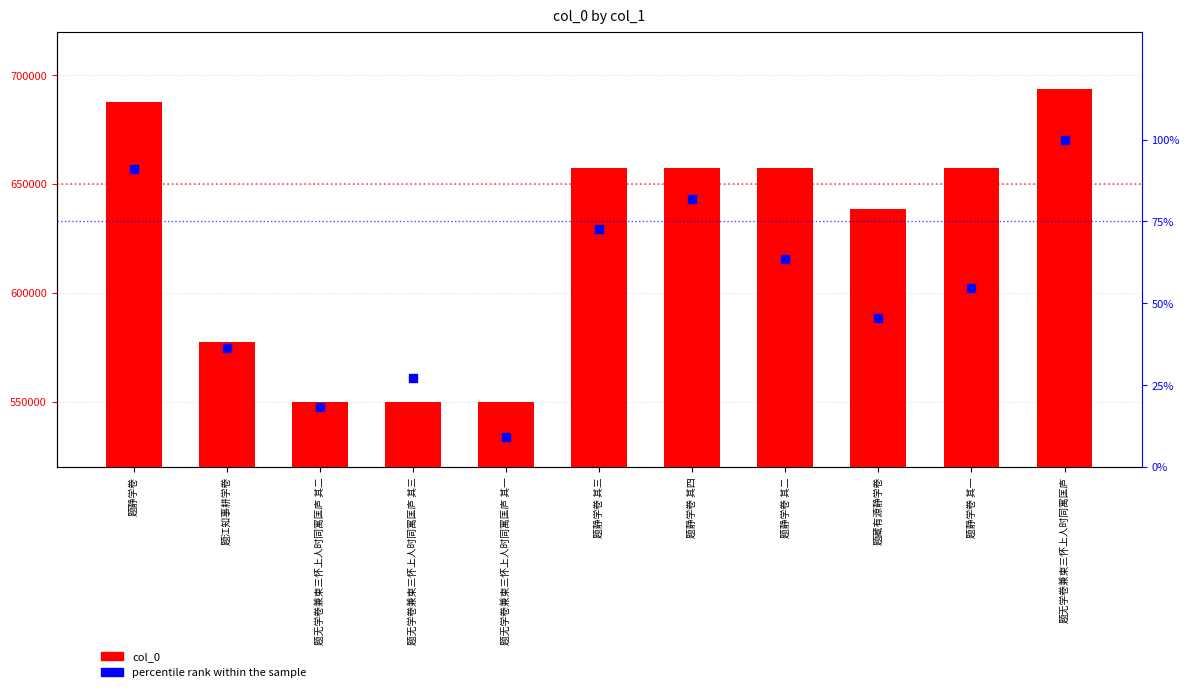

What is the total value across all series at 题无学卷兼柬三怀上人时同寓匡庐 其三?

549857.3